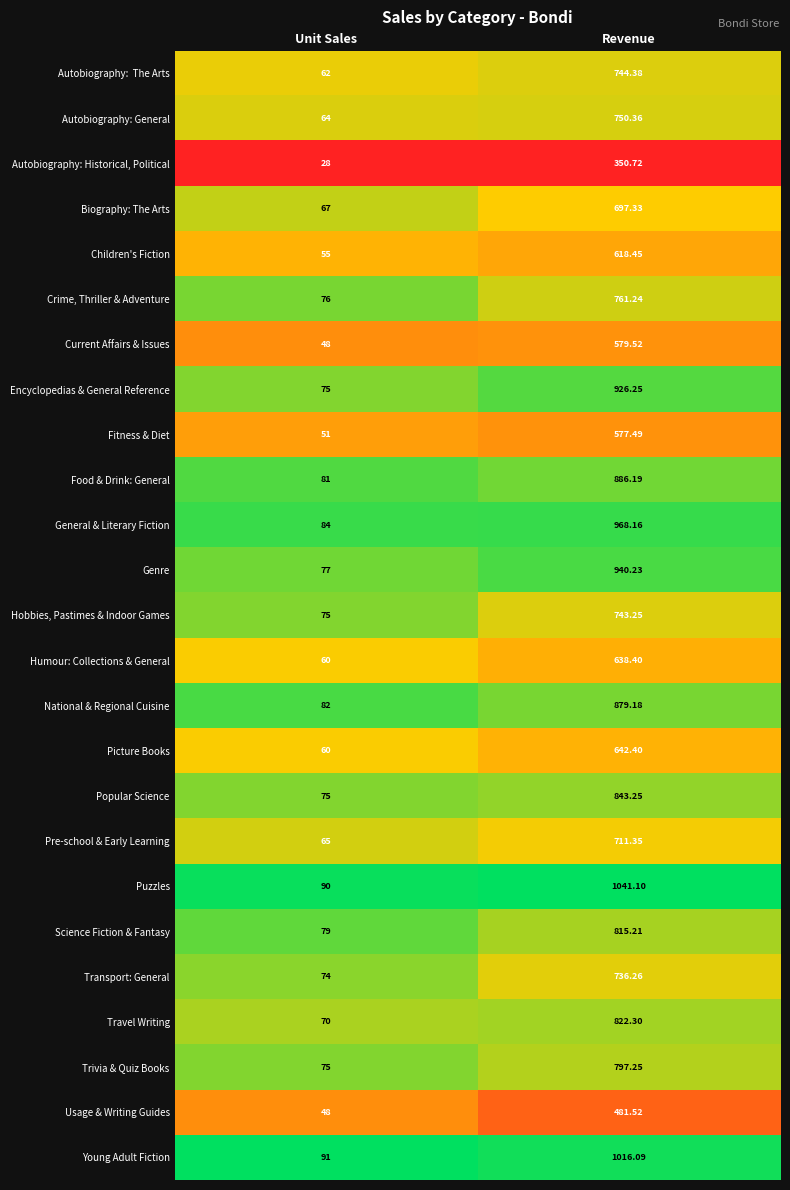

Where is Crime, Thriller & Adventure nearest to the value 418?

Unit Sales